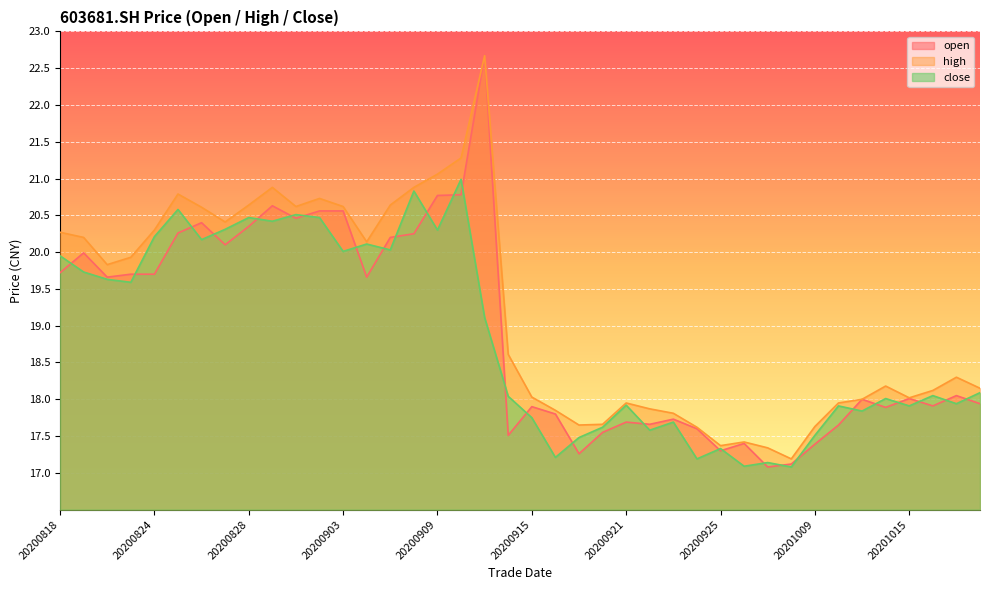

Which series has the largest total across all categories?

high